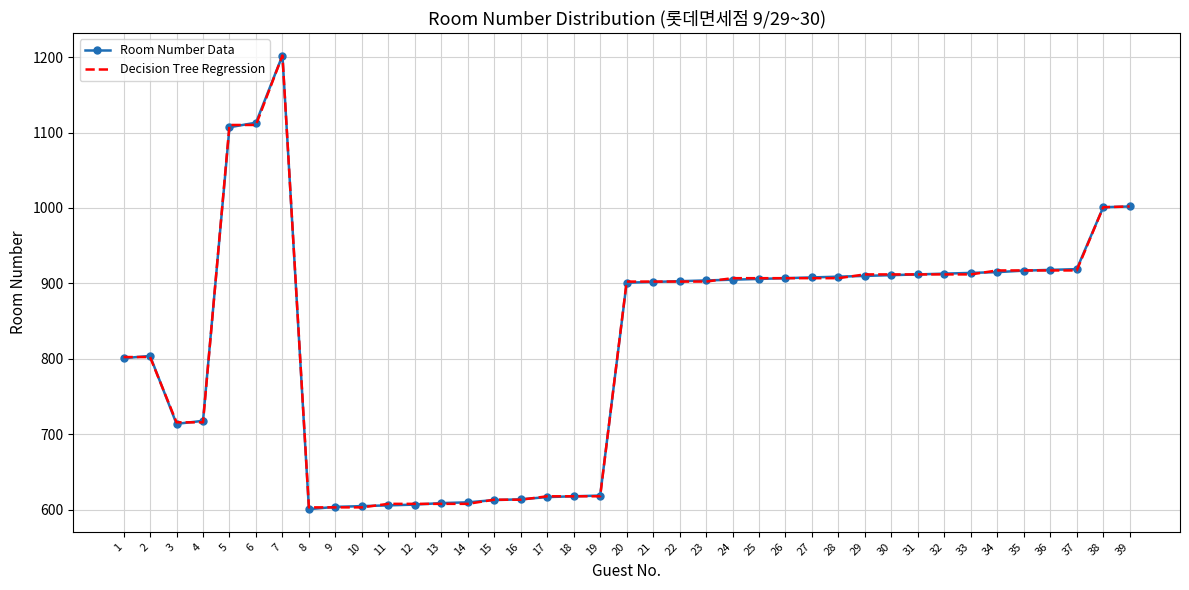

True or false: Room Number Data has a value of 605.0 at 10.

True